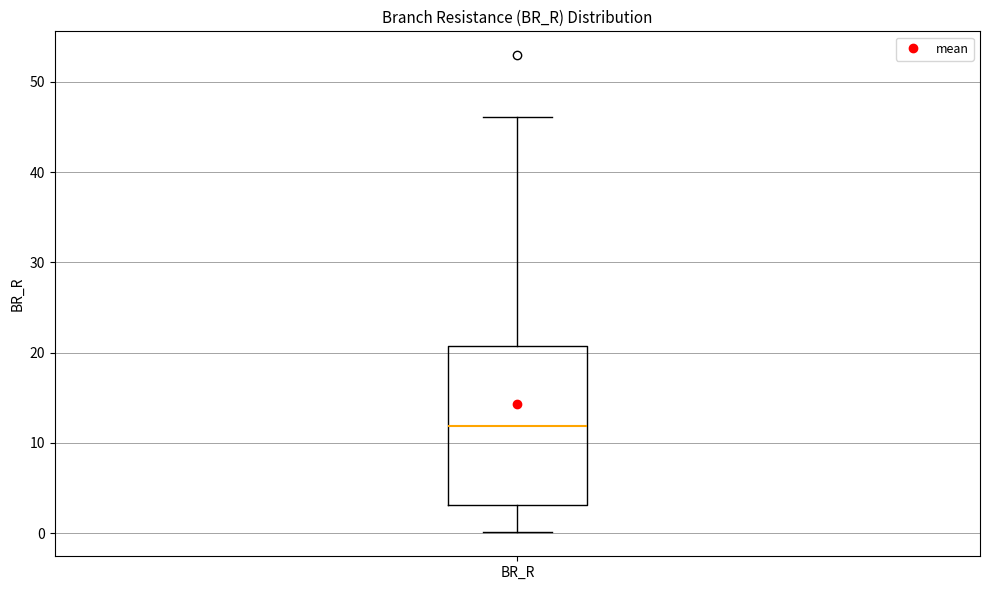

Where does the upper whisker of the box for BR_R end on the y-axis? The values are not printed on the chart, so give them approximately, as read against the axis.

46